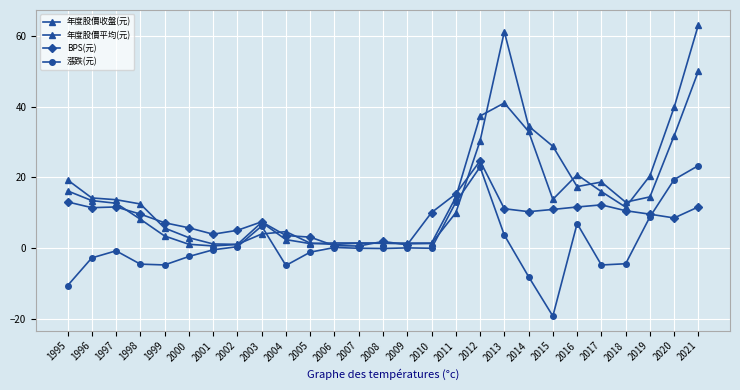

How many times do 年度股價收盤(元) and 年度股價平均(元) cross each other?

9